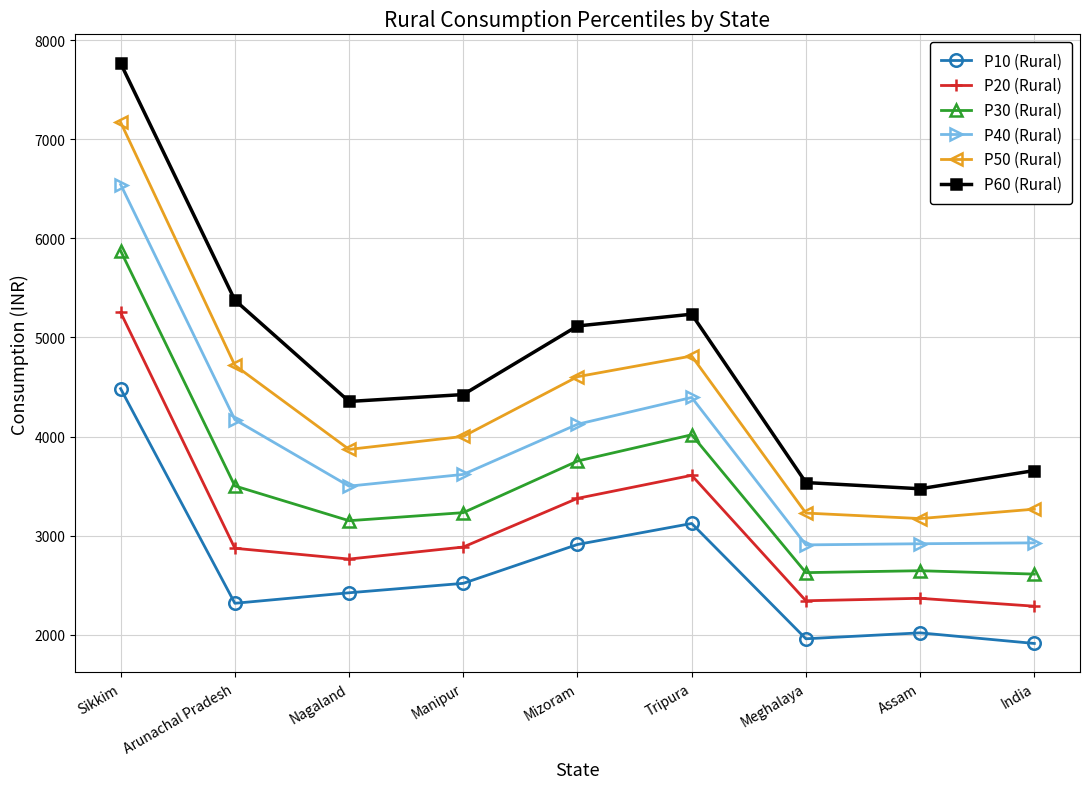

True or false: P60 (Rural) and P30 (Rural) cross at least once.

False